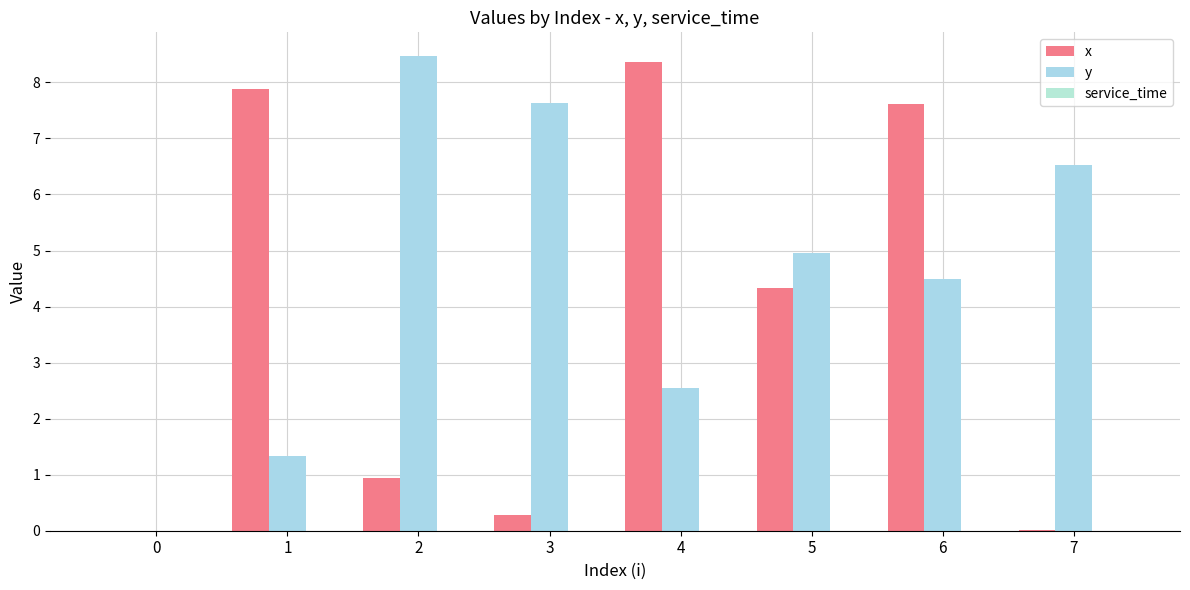

Read the y value at 5.

5.0